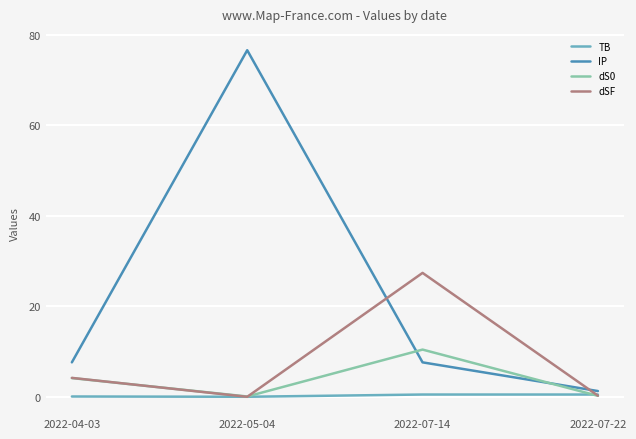

Which series changed the most between 2022-05-04 and 2022-07-22?

IP